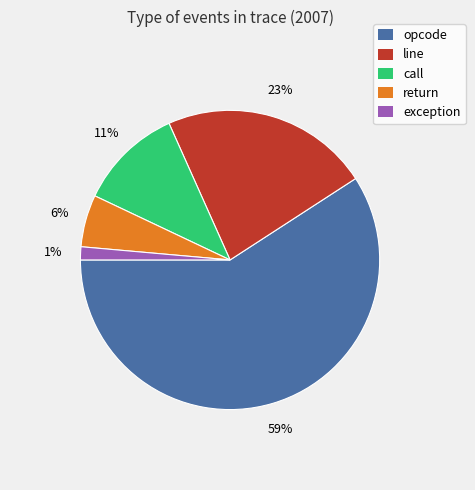

Is there any slice that represents more than half of the pie?

Yes